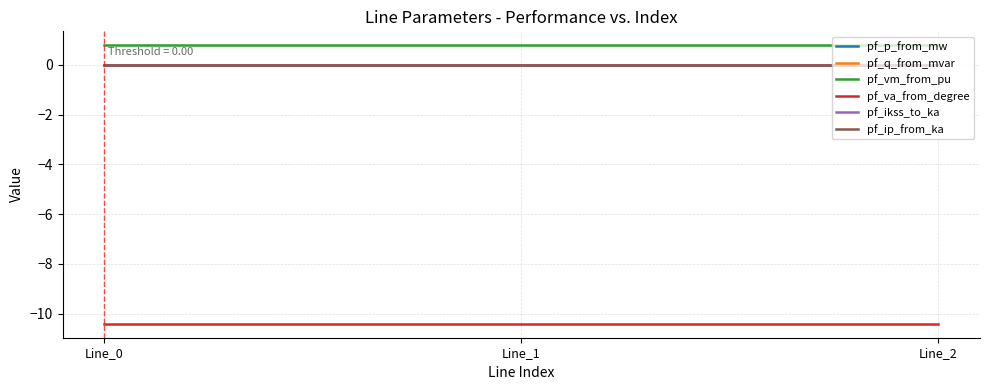

What is the spread (max minus min) of values at Line_1?

11.2